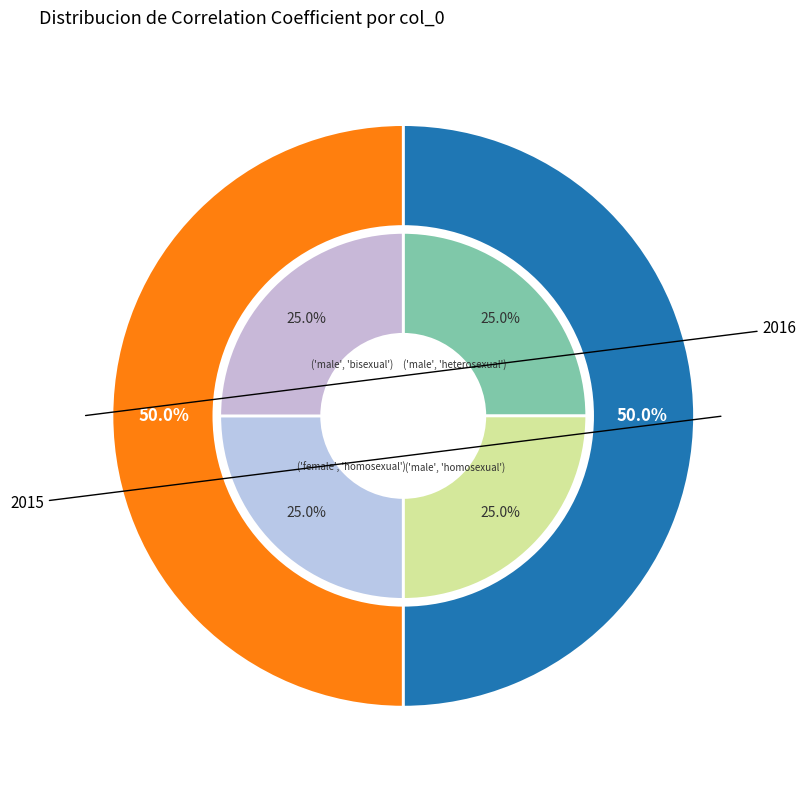

How many slices are in this pie chart?

2